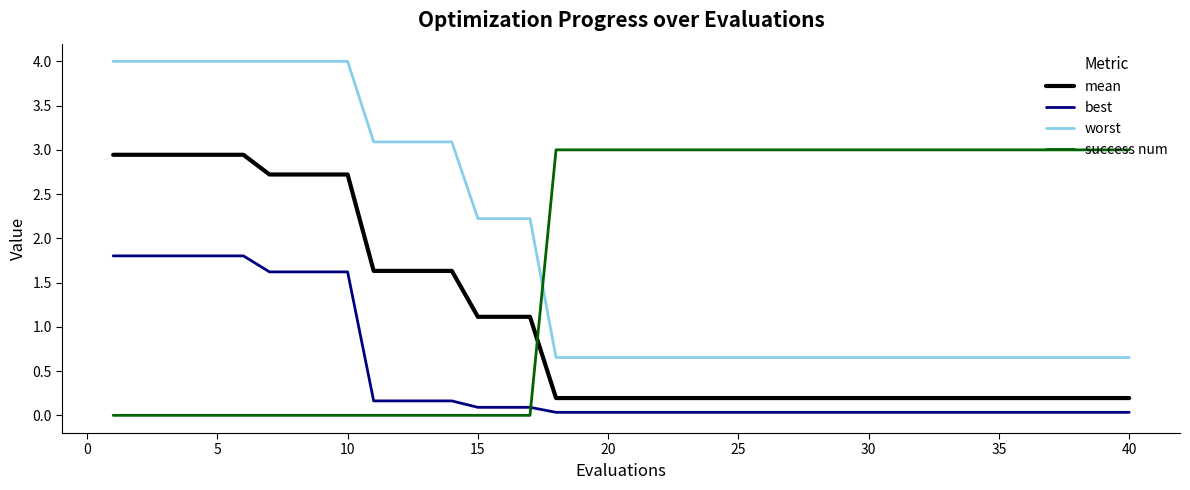

Which series has the largest range (max minus min)?

worst